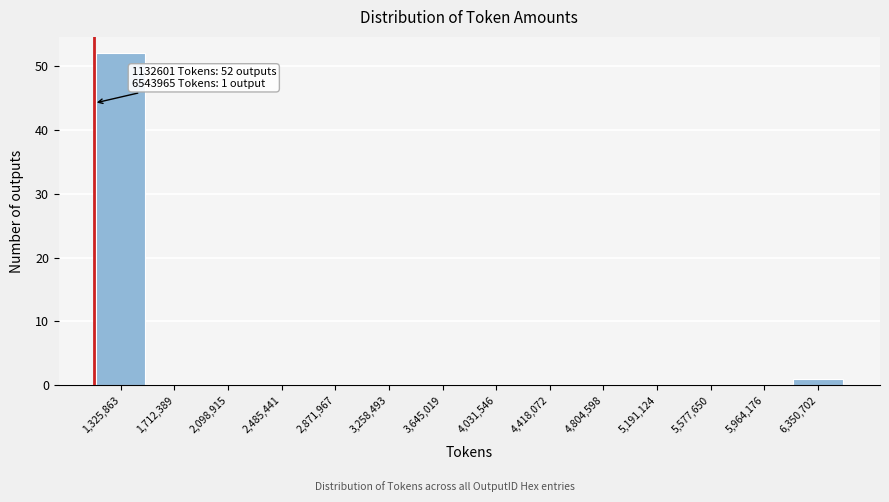

Which range on the x-axis has the tallest bar?

1150000 to 1500000